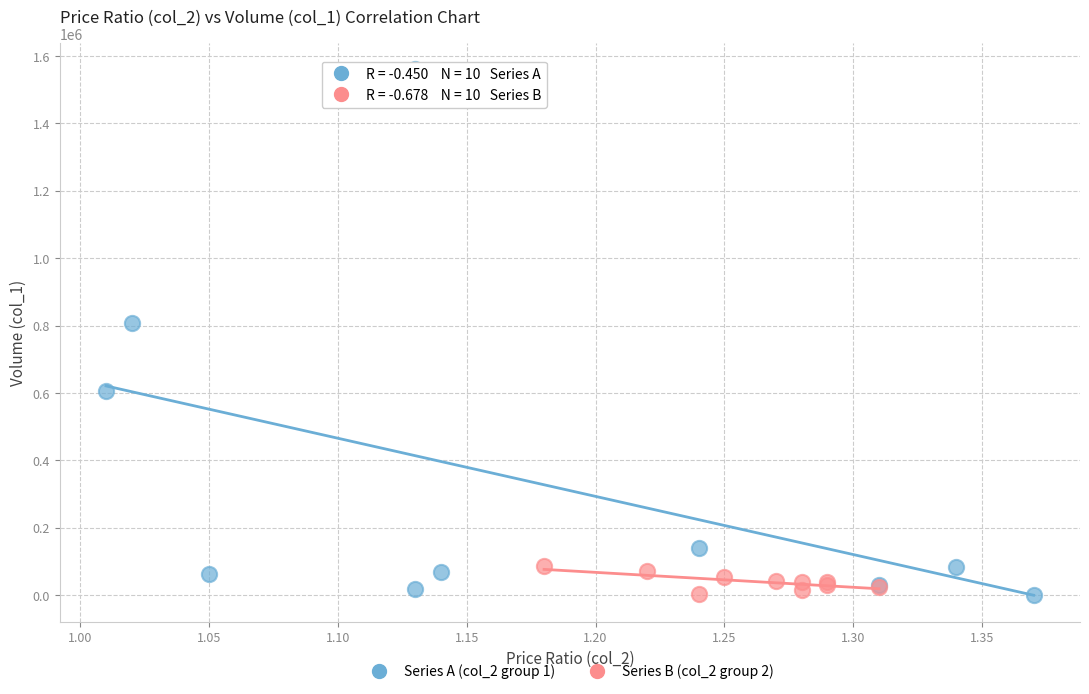

Which series reaches the maximum Y coordinate?

Series A (col_2 group 1)